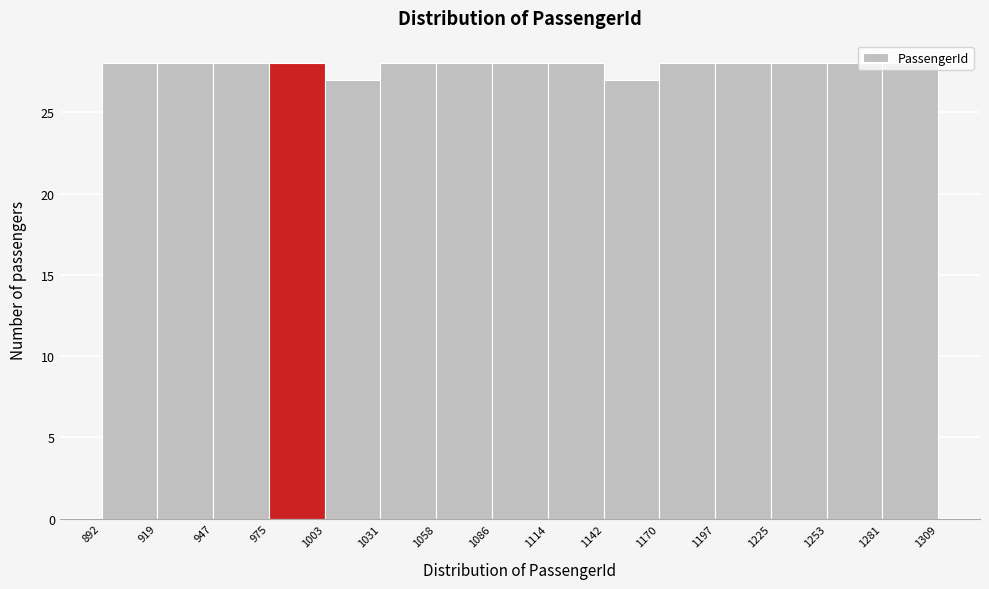

How tall is the bar that spans 1197 to 1225 on the x-axis? The values are not printed on the chart, so give them approximately, as read against the axis.

28